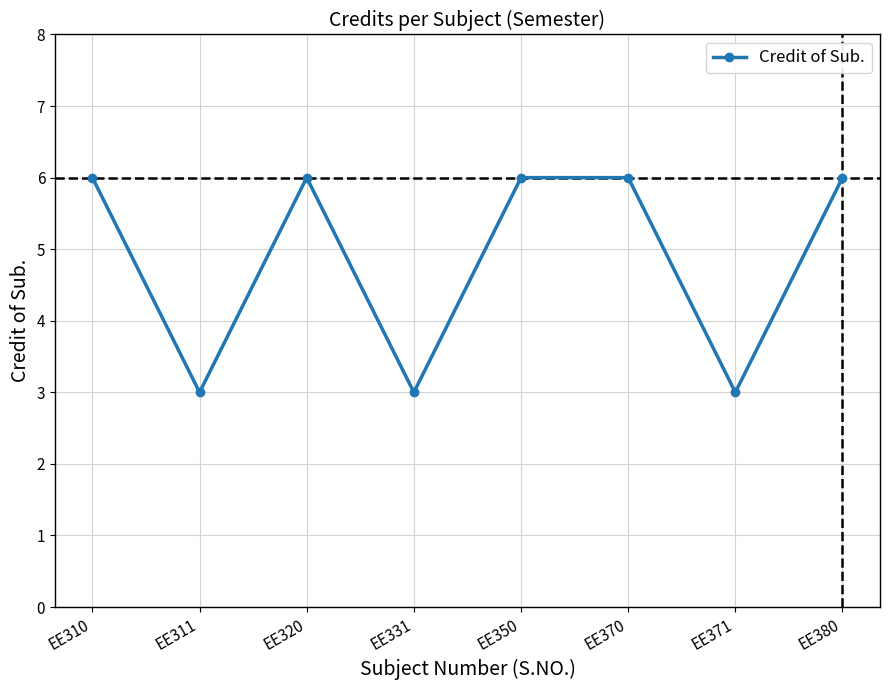

The value at EE331 is 3. True or false?

True